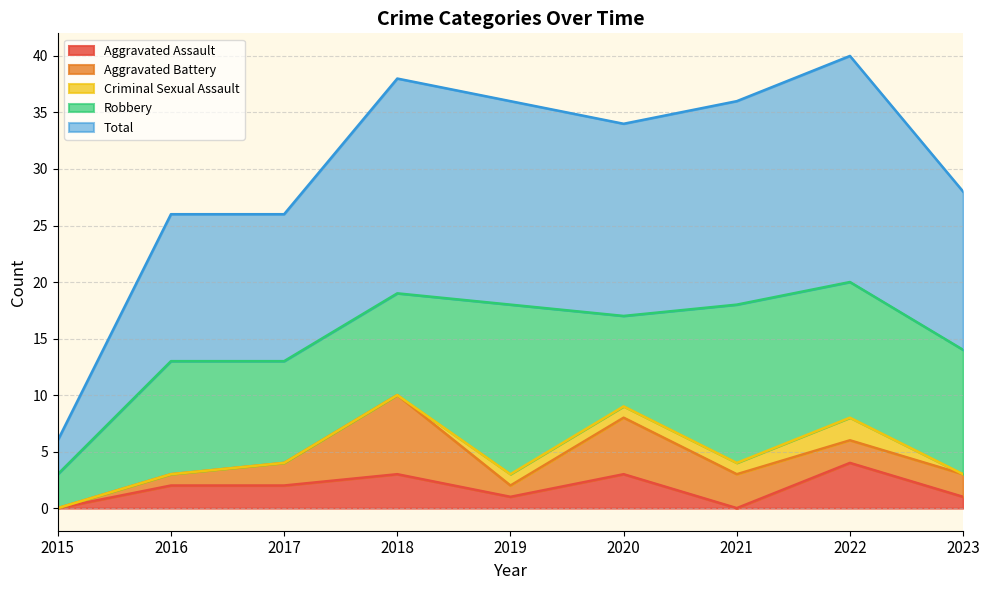

The Aggravated Assault series shows 1 at 2019. True or false?

True